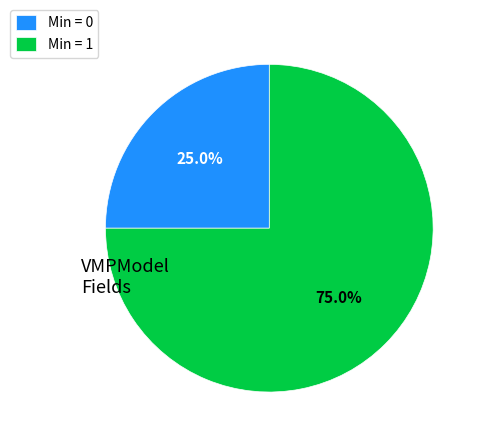

Is there any slice that represents more than half of the pie?

Yes